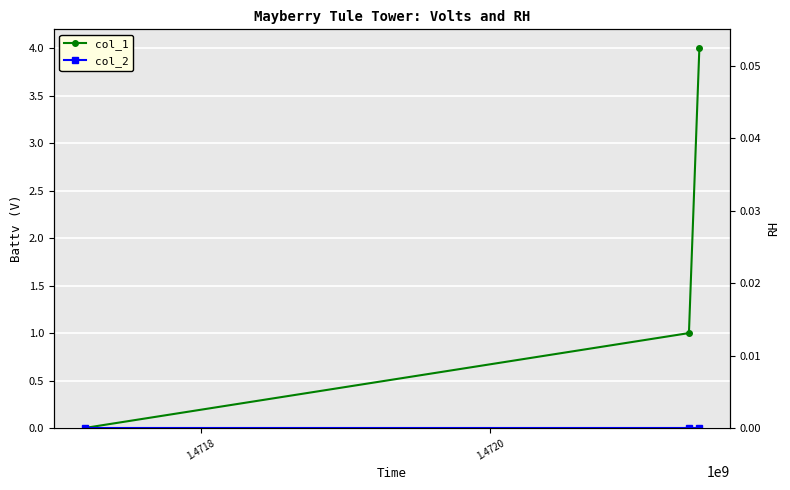

What is the difference between the col_1 values at 1.4718 and 1.4720?

3